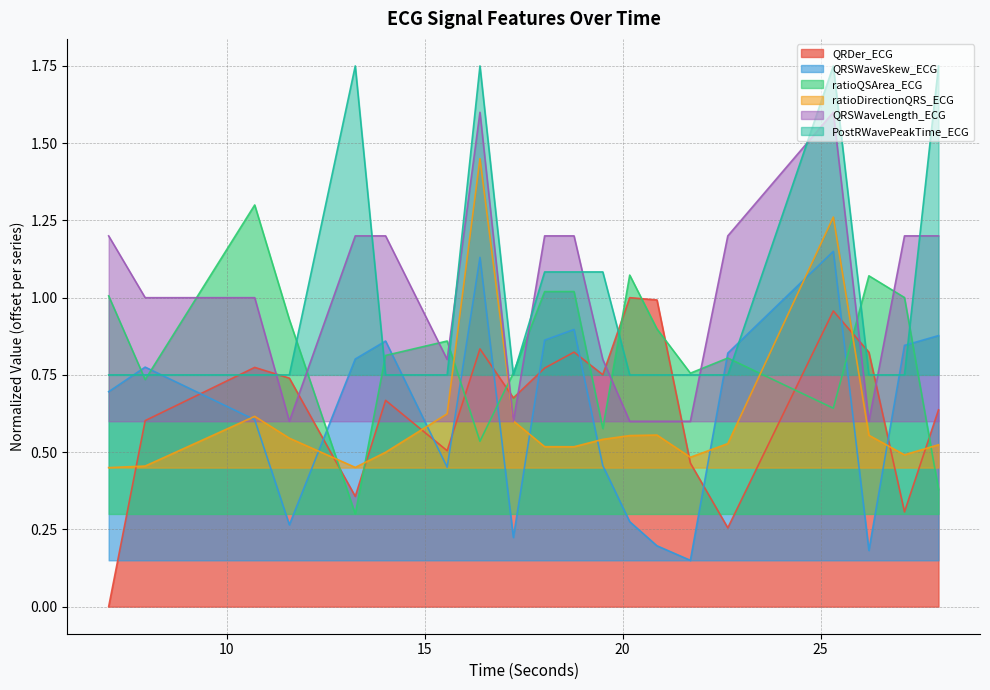

What is the lowest value of the PostRWavePeakTime_ECG series?

0.8